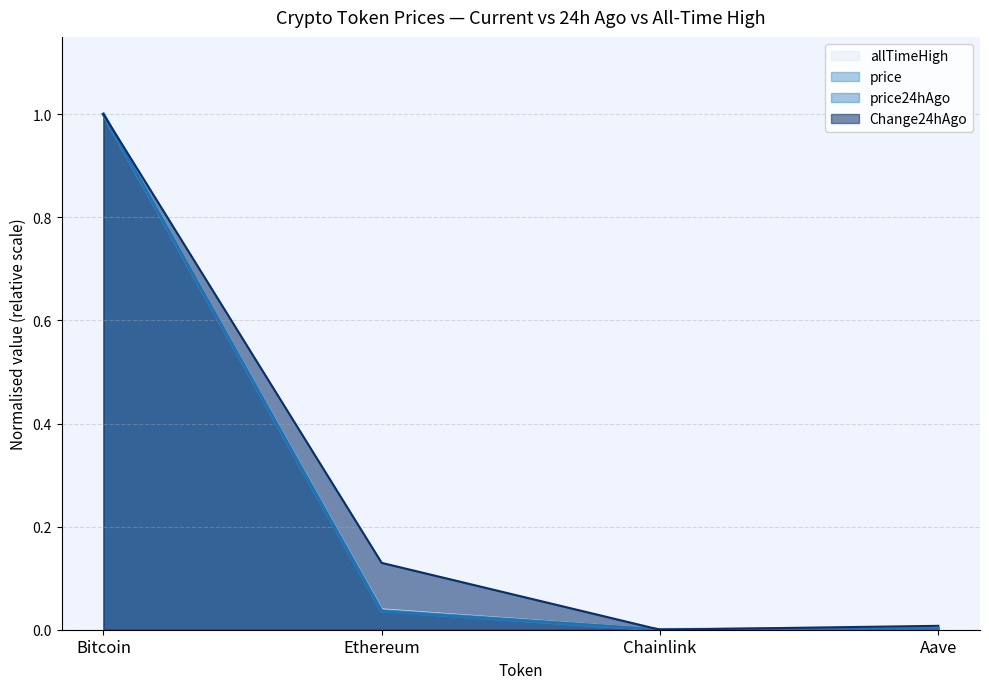

True or false: allTimeHigh and price24hAgo intersect in this chart.

False